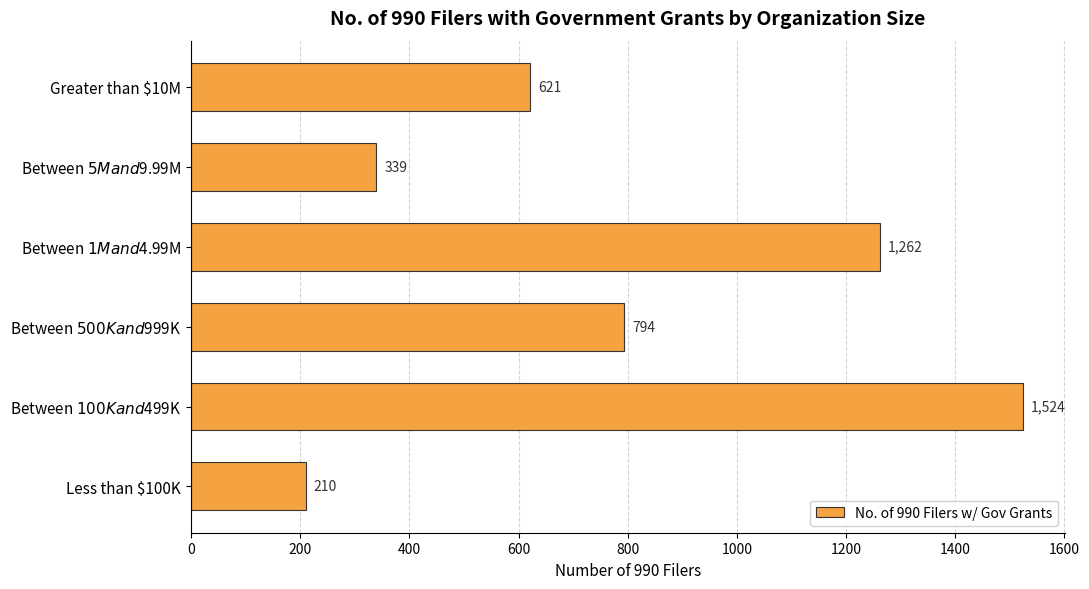

What is the difference between the second highest and second lowest values?

923